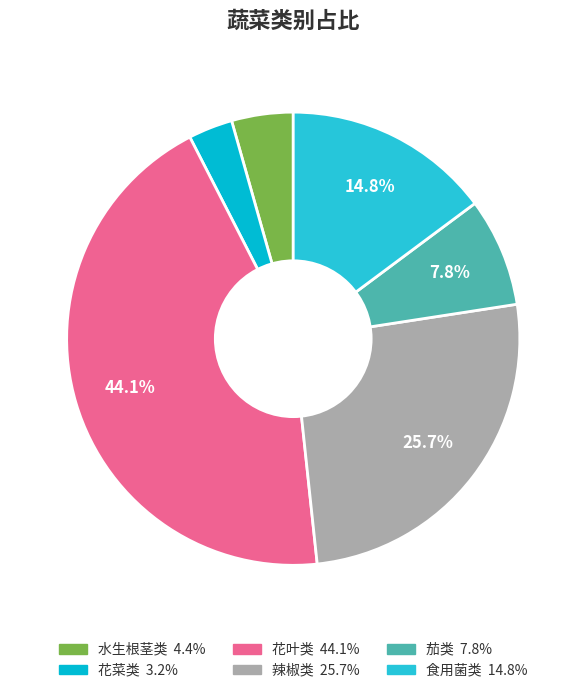

Which slice is the smallest?

花菜类